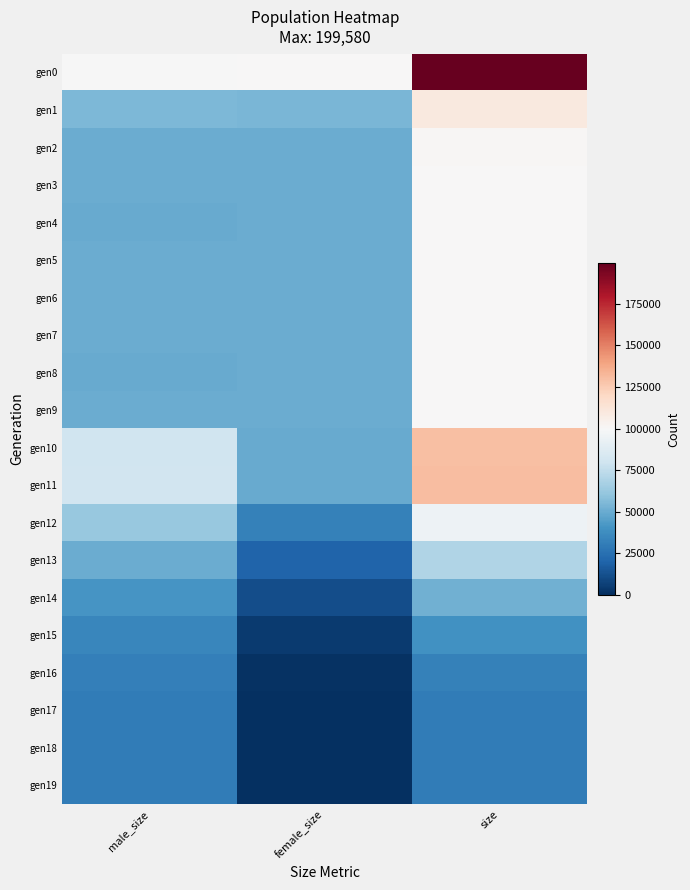

At which category is the sum across all series the highest?

size